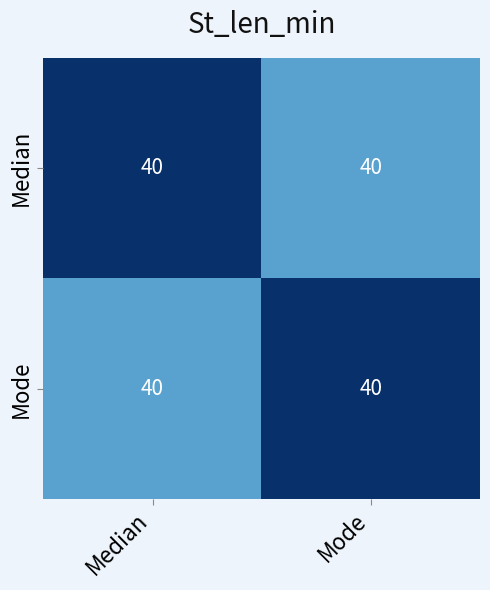

Is it true that Mode equals 0.8 at Median?

False